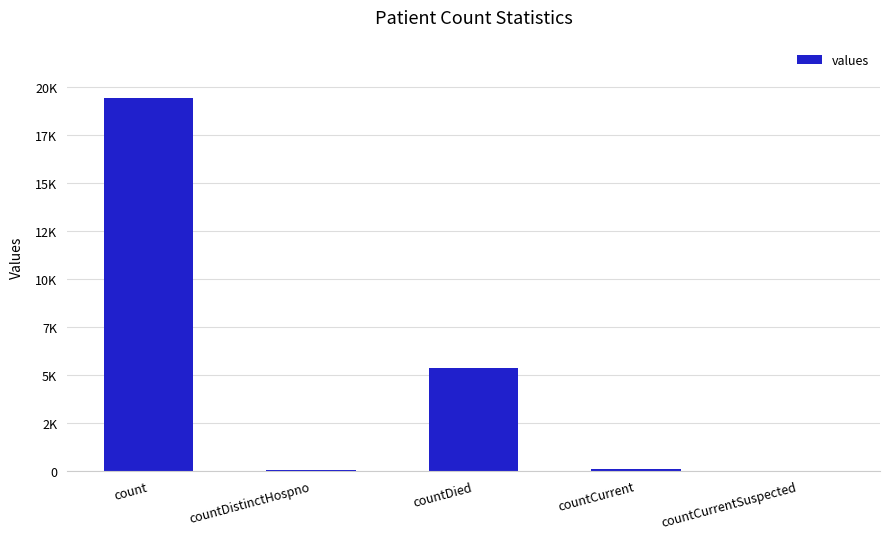

List the labels in order of value, largest first.

count, countDied, countCurrent, countDistinctHospno, countCurrentSuspected